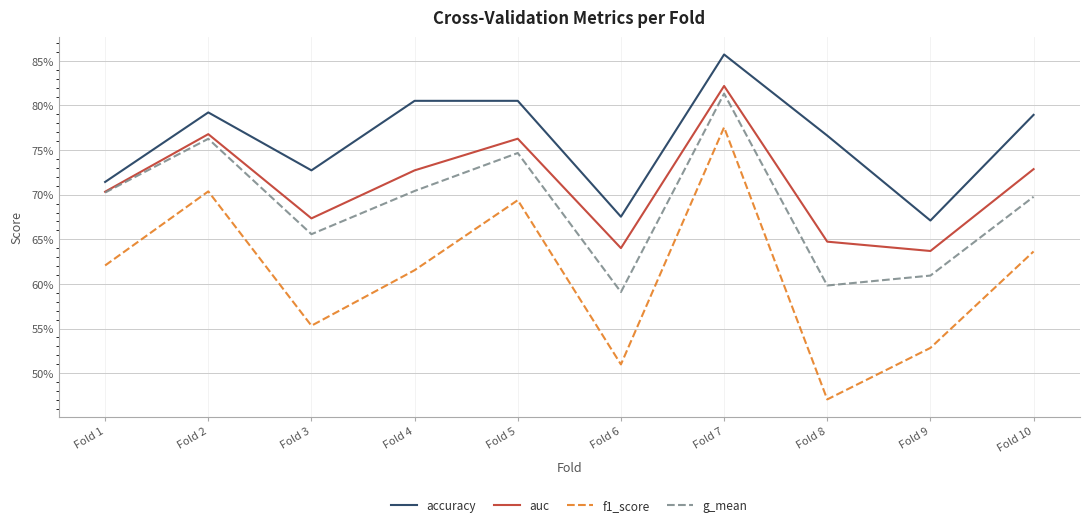

Which category has the highest value across all series?

Fold 7